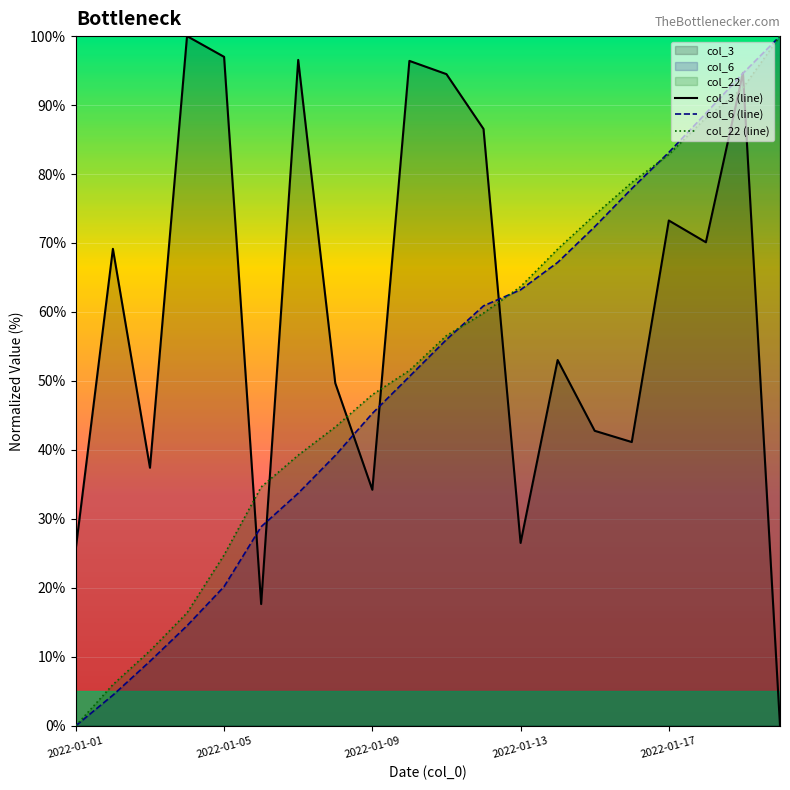

Which series has the widest spread of values?

col_3 (line)